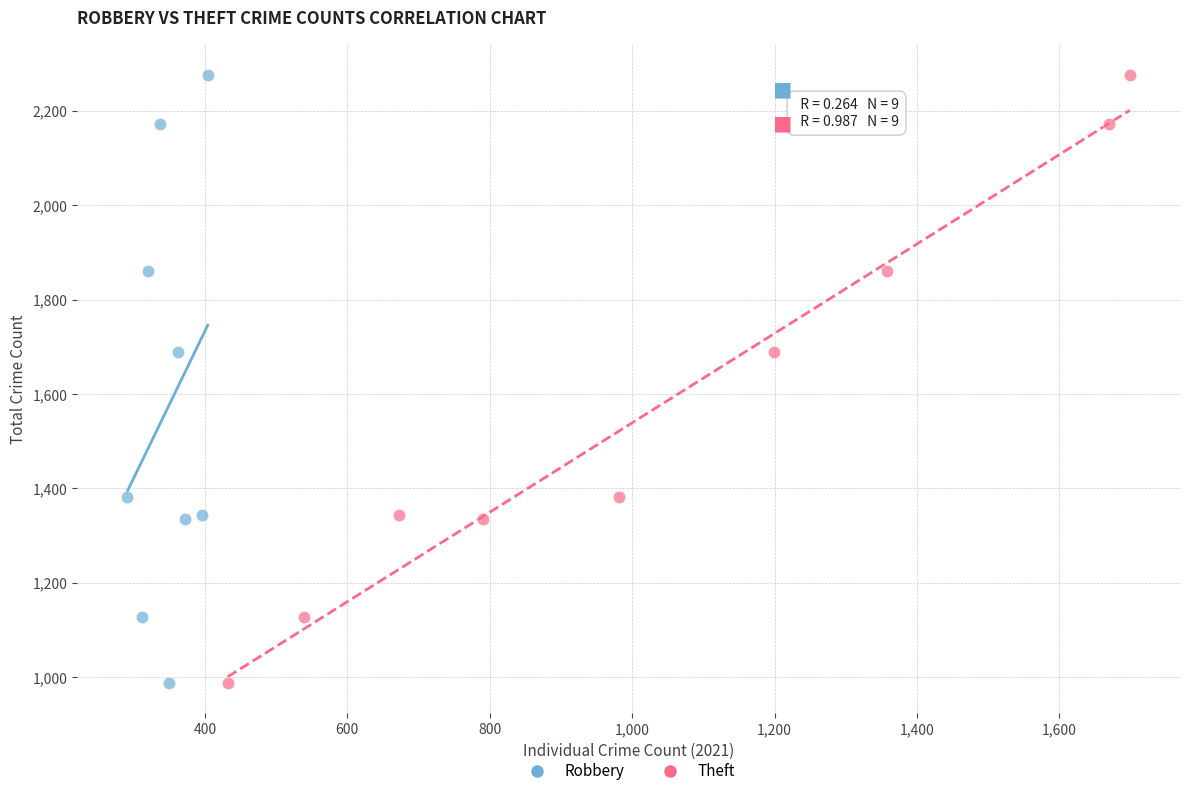

What are all the series names shown in the legend?

Robbery, Theft